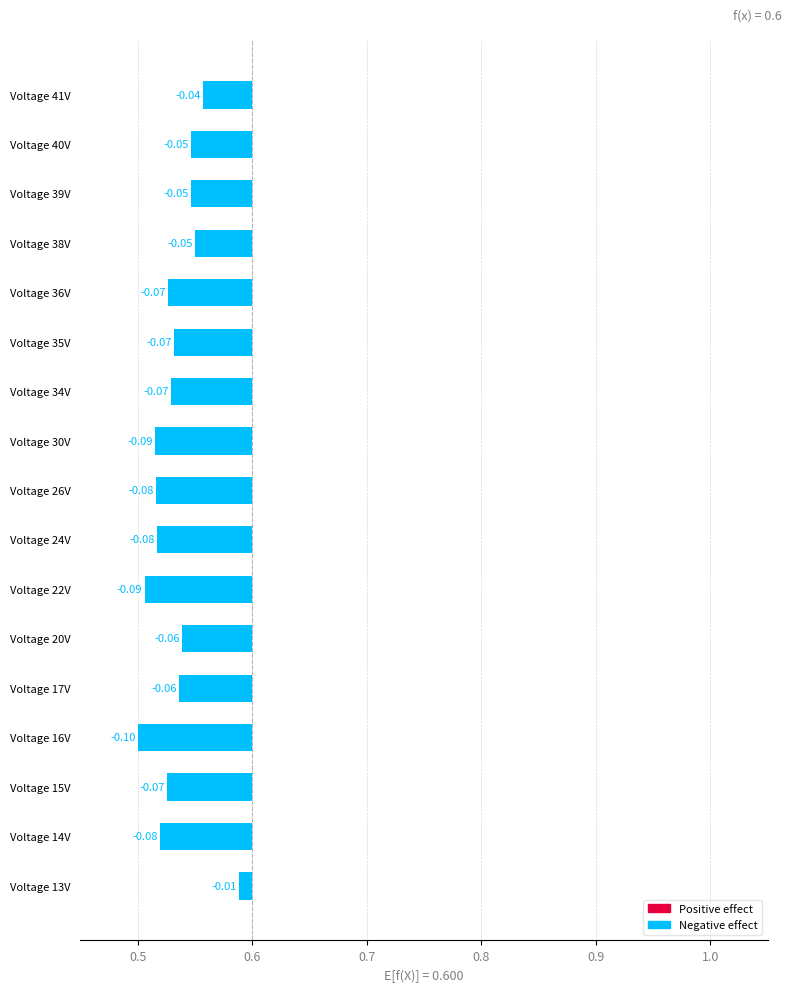

What is the label of the 16th bar from the left?

Voltage 40V